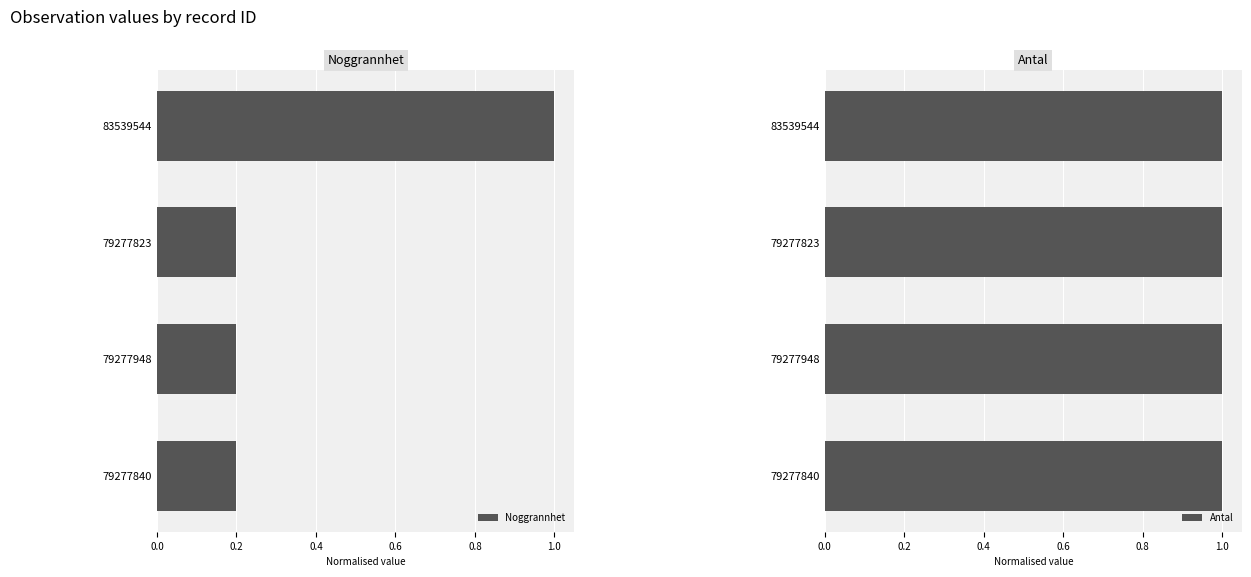

What is the sum of the Noggrannhet values at 79277823 and 83539544?

1.2